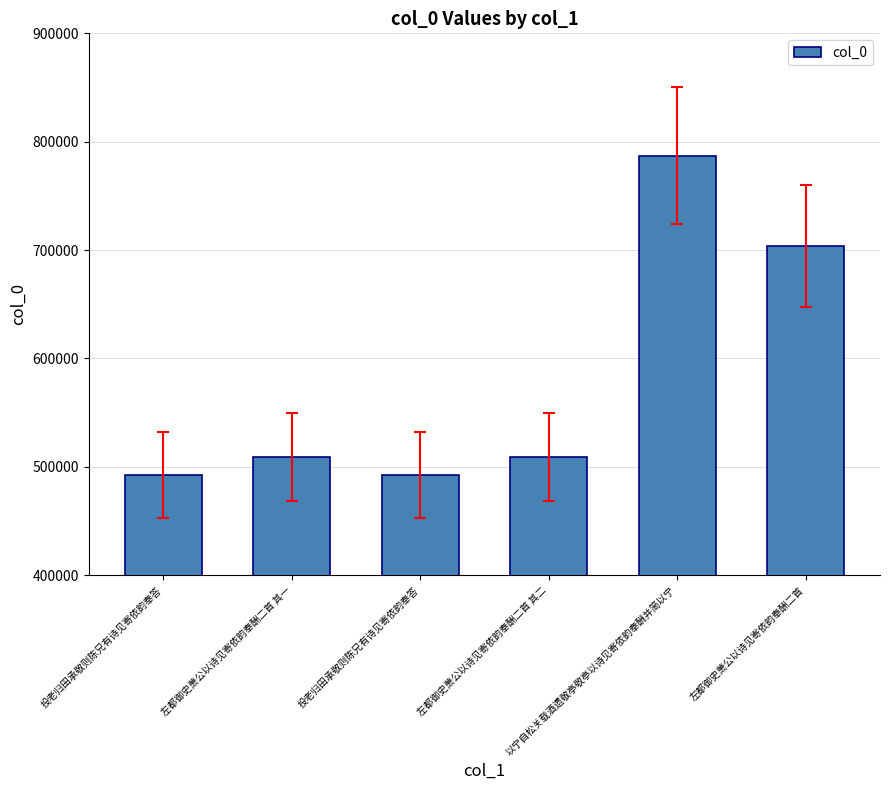

Count the number of data series in this chart.

1